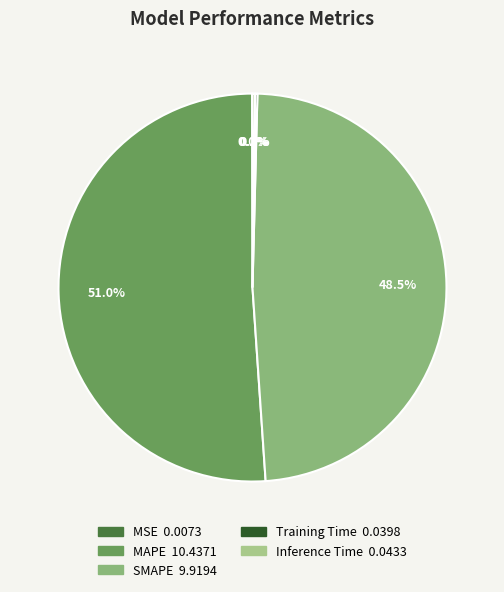

Is it true that Inference Time is 7% of the pie?

False